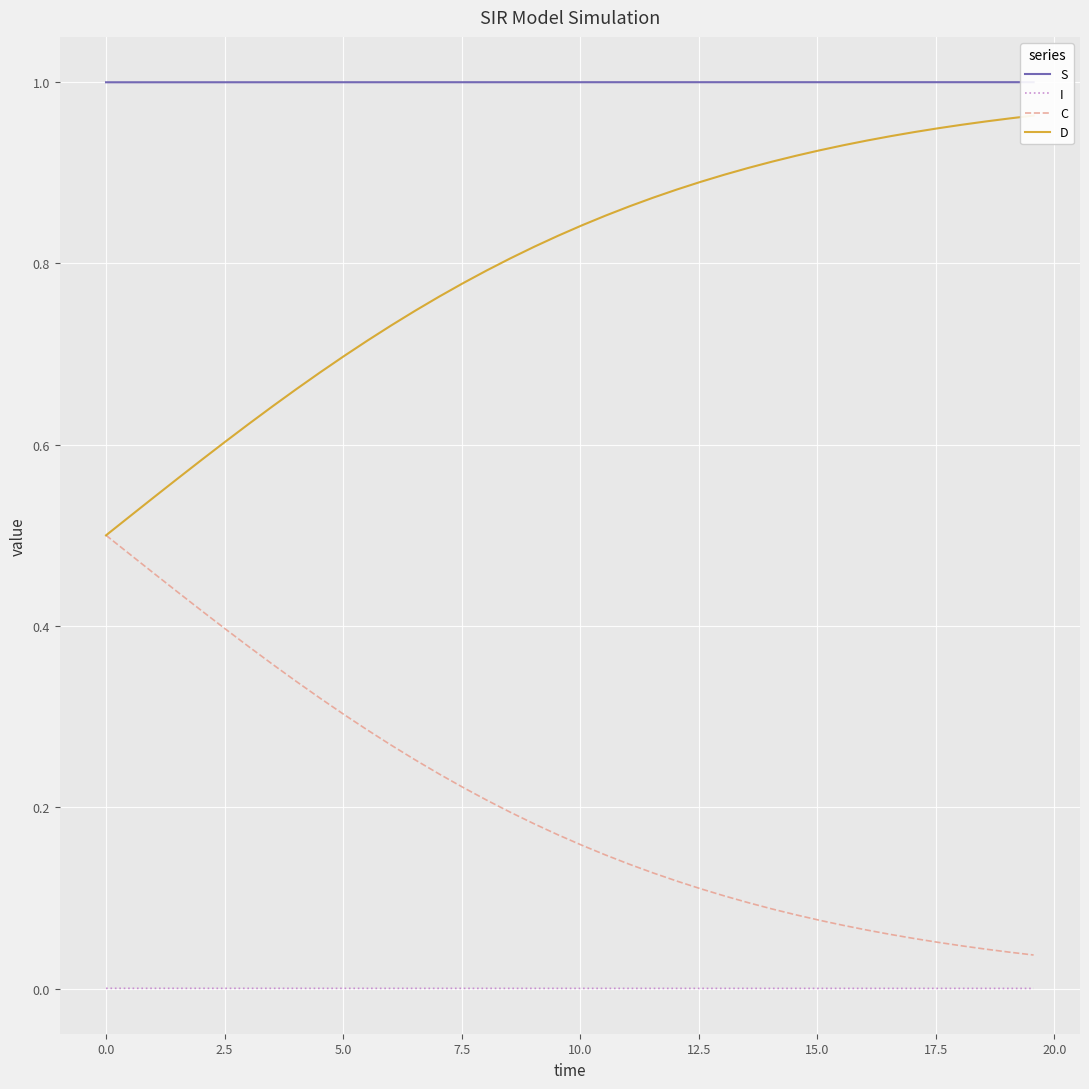

Which series has the largest range (max minus min)?

D